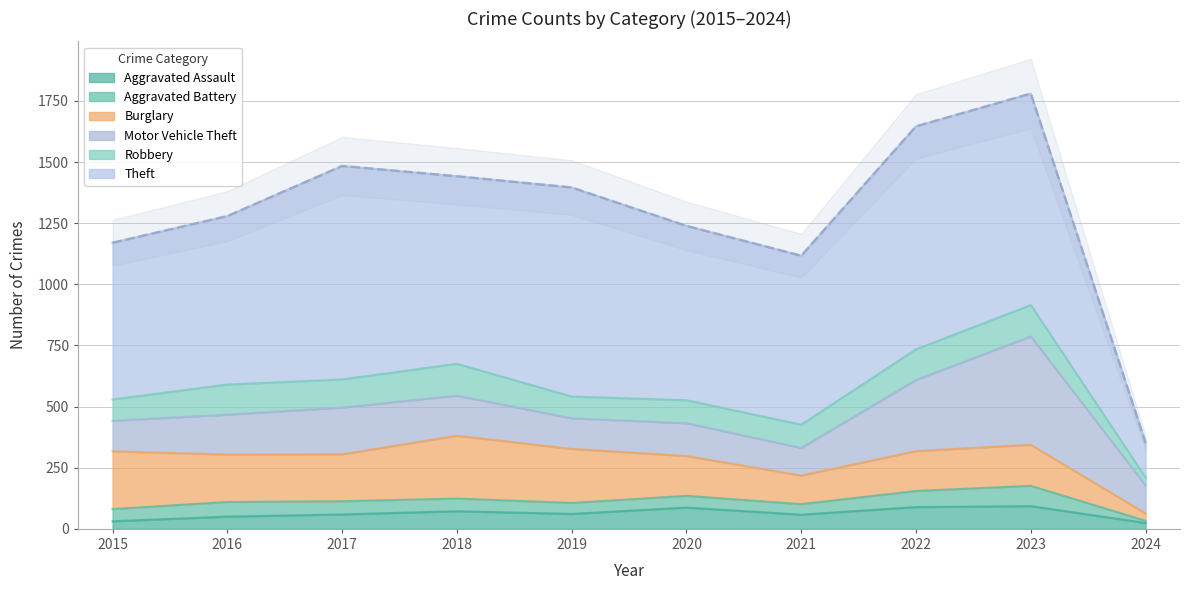

How many lines are shown in the chart?

6